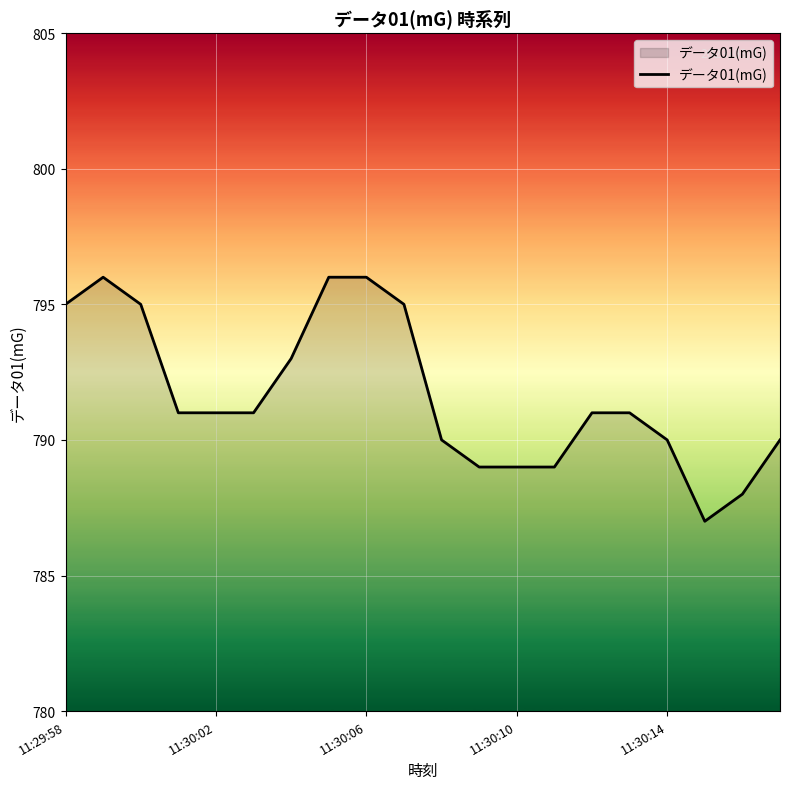

What is the maximum value shown in the chart?

796